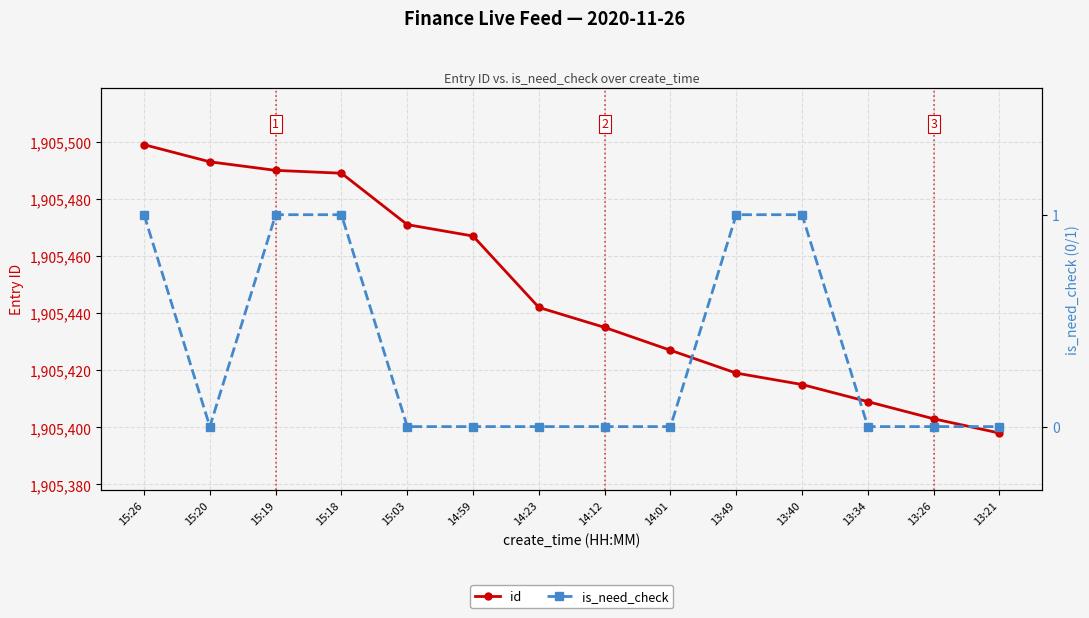

Reading left to right, transcribe all the data shown in this chart.

id: 15:26=1905499	15:20=1905493	15:19=1905490	15:18=1905489	15:03=1905471	14:59=1905467	14:23=1905442	14:12=1905435	14:01=1905427	13:49=1905419	13:40=1905415	13:34=1905409	13:26=1905403	13:21=1905398
is_need_check: 15:26=1	15:20=0	15:19=1	15:18=1	15:03=0	14:59=0	14:23=0	14:12=0	14:01=0	13:49=1	13:40=1	13:34=0	13:26=0	13:21=0